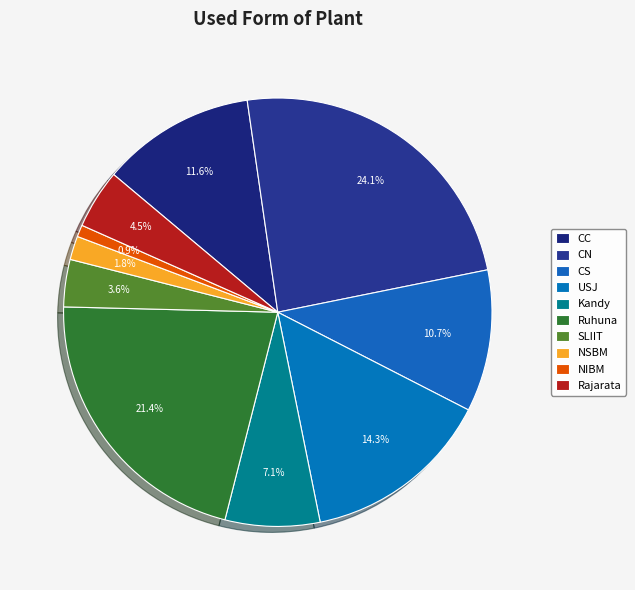

Count the number of slices in the pie.

10